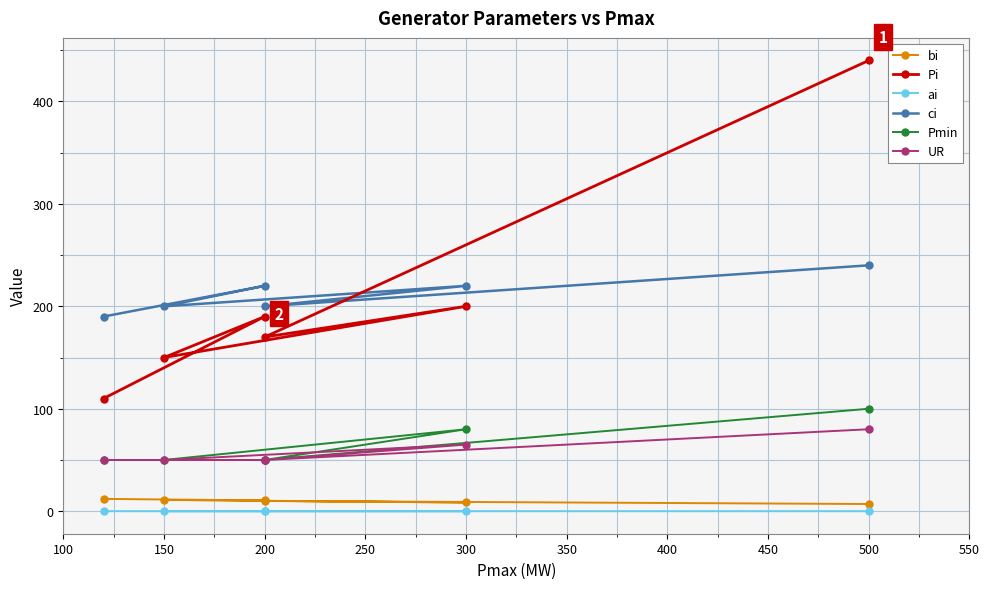

Does the chart display data point markers on the line(s)?

Yes